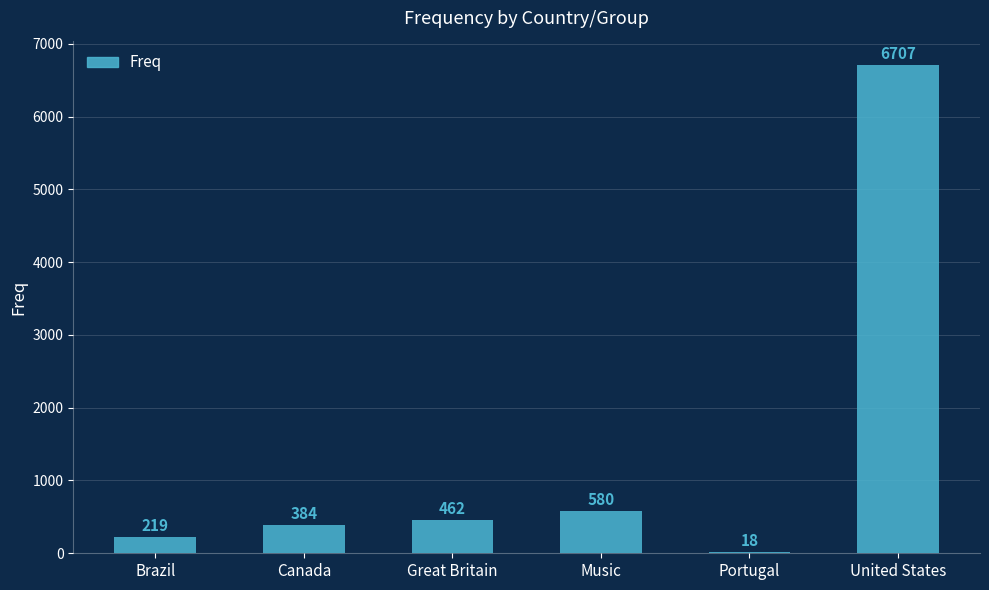

What is the change in value from Great Britain to United States?

+6245